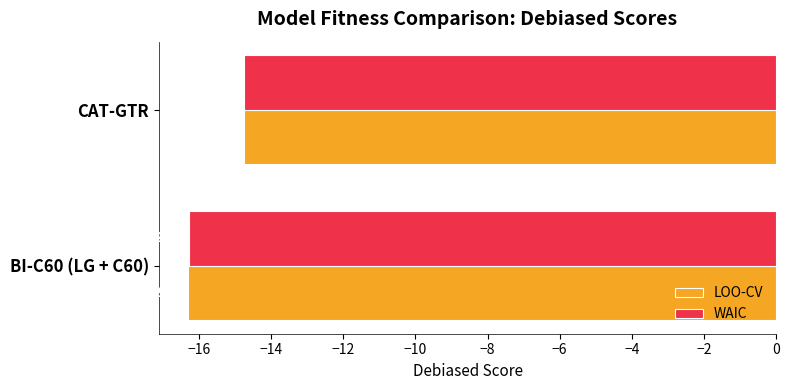

Which category has the highest value in the WAIC series?

CAT-GTR